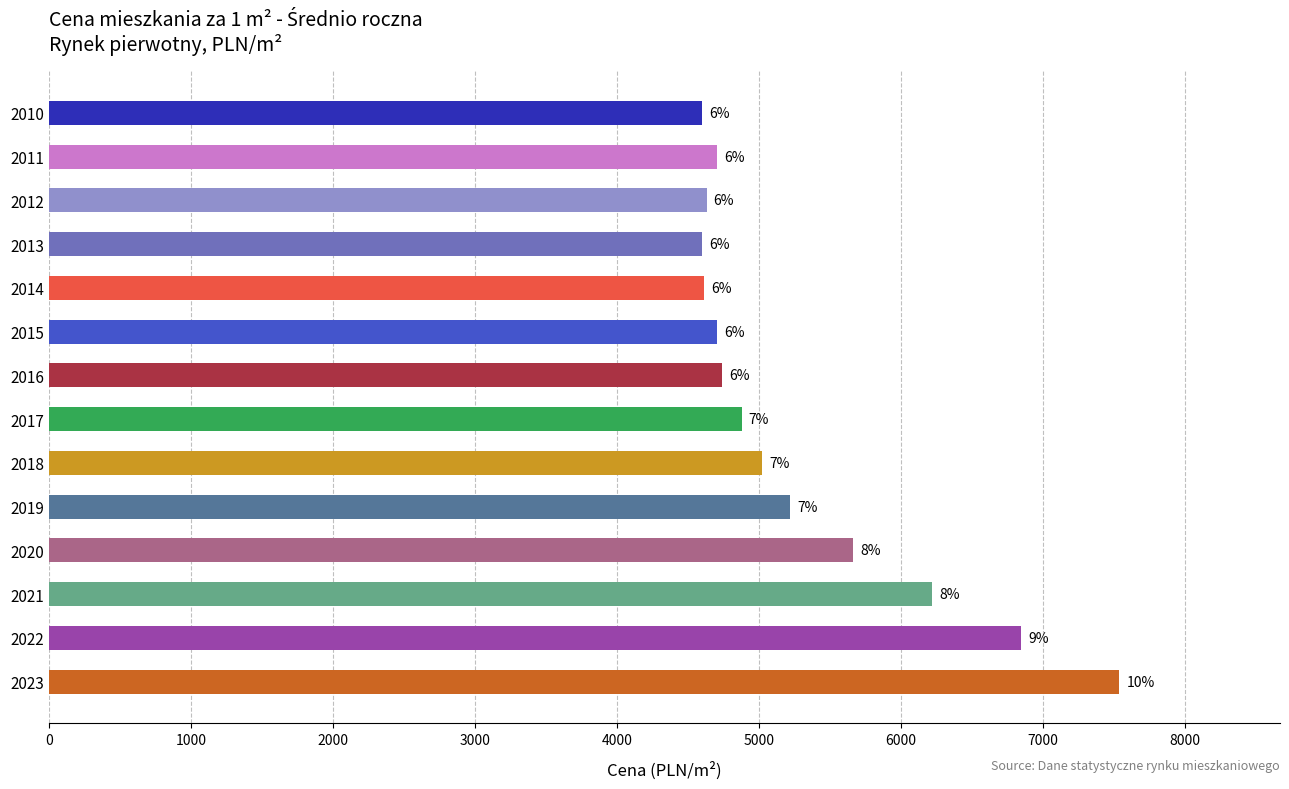

How many bars are there in total?

14